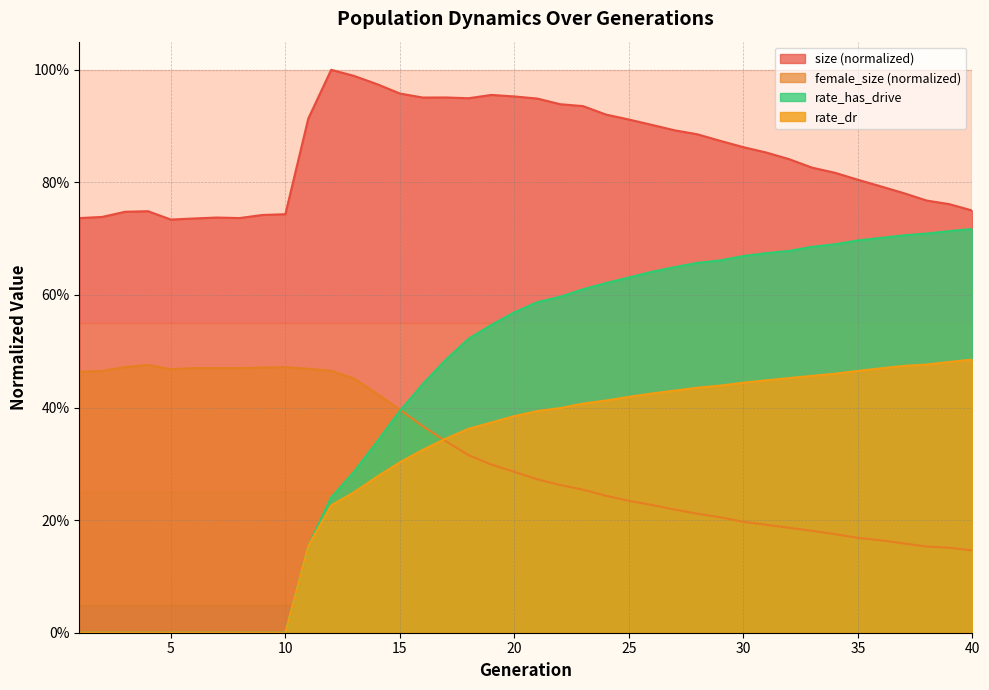

Rank the series by their maximum value, from lowest to highest.

female_size (normalized), rate_dr, rate_has_drive, size (normalized)